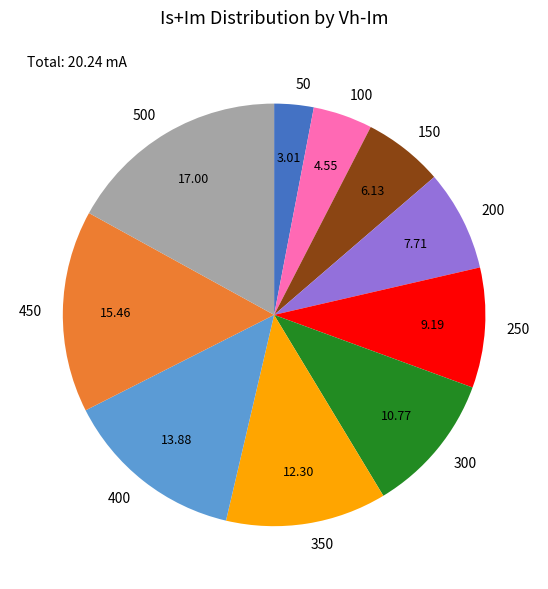

Rank the categories by value from lowest to highest.

50, 100, 150, 200, 250, 300, 350, 400, 450, 500